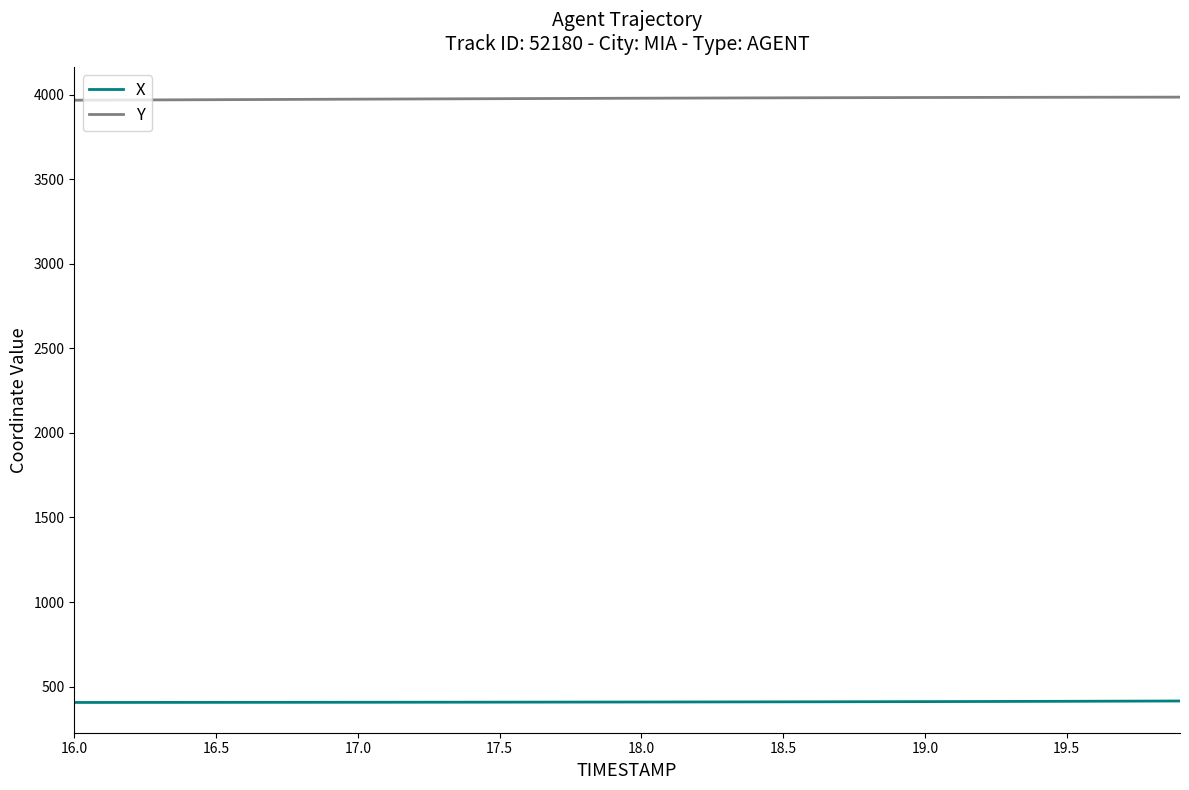

List the series in order of their overall mean, highest first.

Y, X